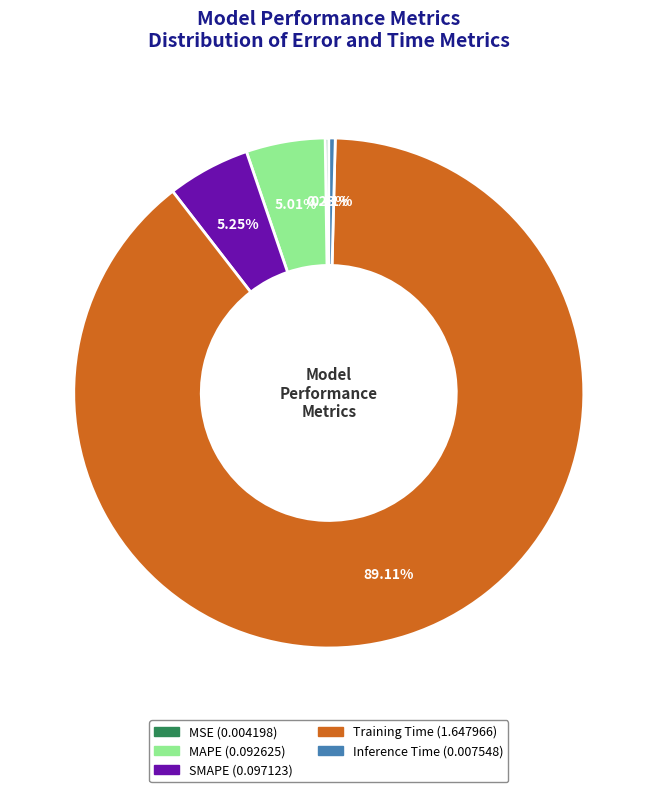

What is the largest slice in the pie chart?

Training Time